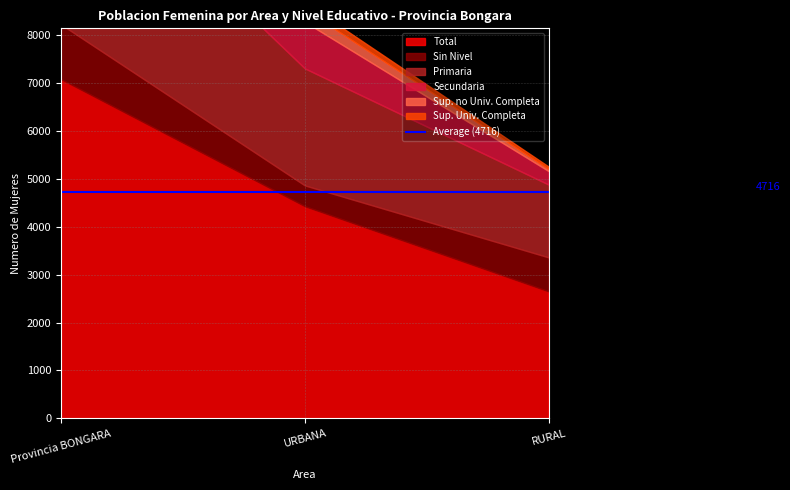

What are all the series names shown in the legend?

Total, Sin Nivel, Primaria, Secundaria, Sup. no Univ. Completa, Sup. Univ. Completa